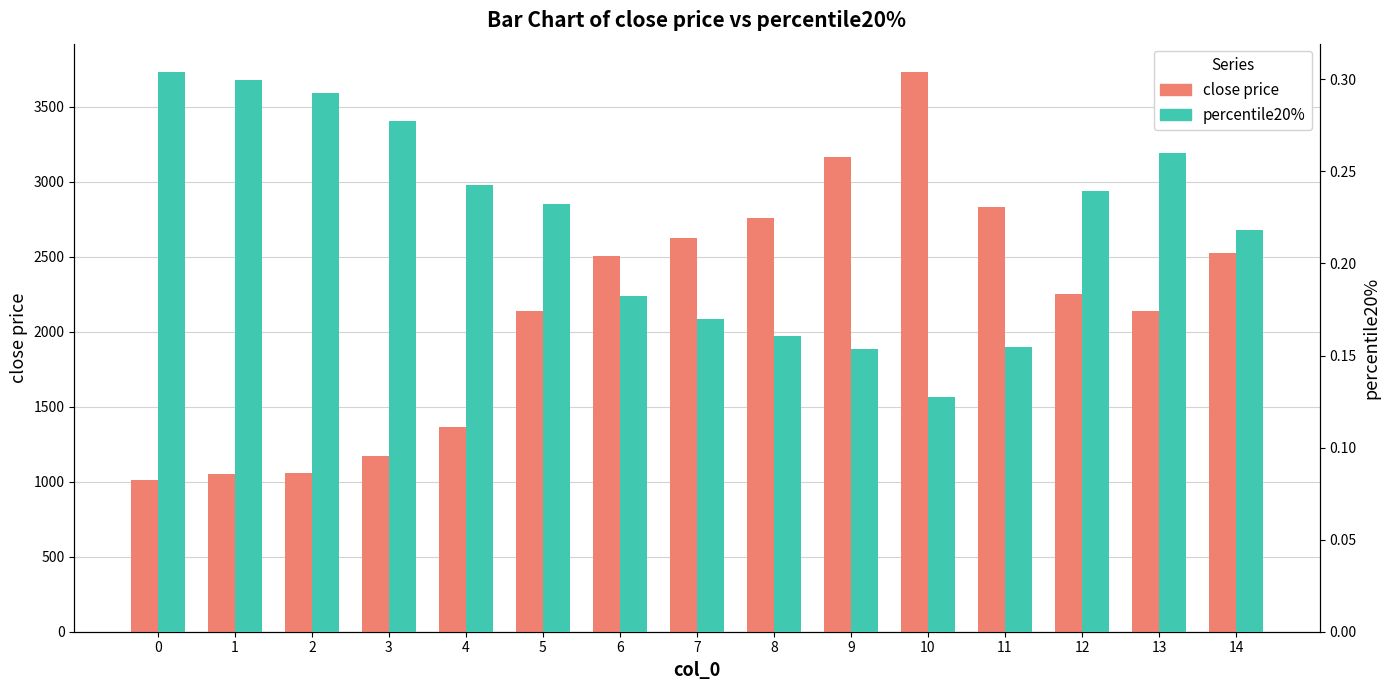

Is the value of close price at 8 greater than the value of percentile20% at 8?

Yes